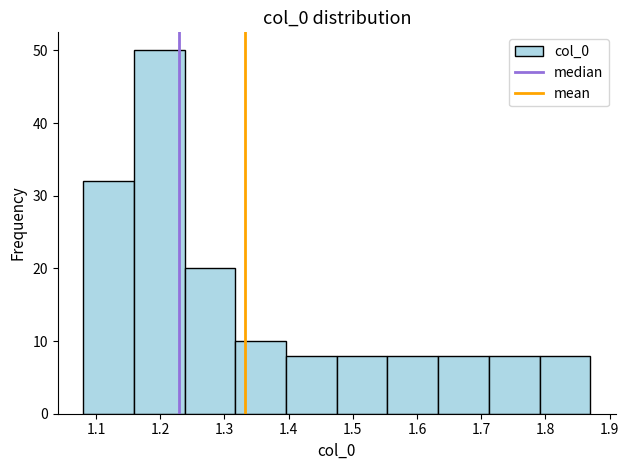

Reading left to right, list every bar in this chart as the range it spans on the x-axis followed by its height. Neither the bar edges nor the heights are printed on the chart, so give them approximately, as read against the axes.

1.080 to 1.159: 32
1.159 to 1.238: 50
1.238 to 1.317: 20
1.317 to 1.396: 10
1.396 to 1.475: 8
1.475 to 1.554: 8
1.554 to 1.633: 8
1.633 to 1.712: 8
1.712 to 1.791: 8
1.791 to 1.870: 8